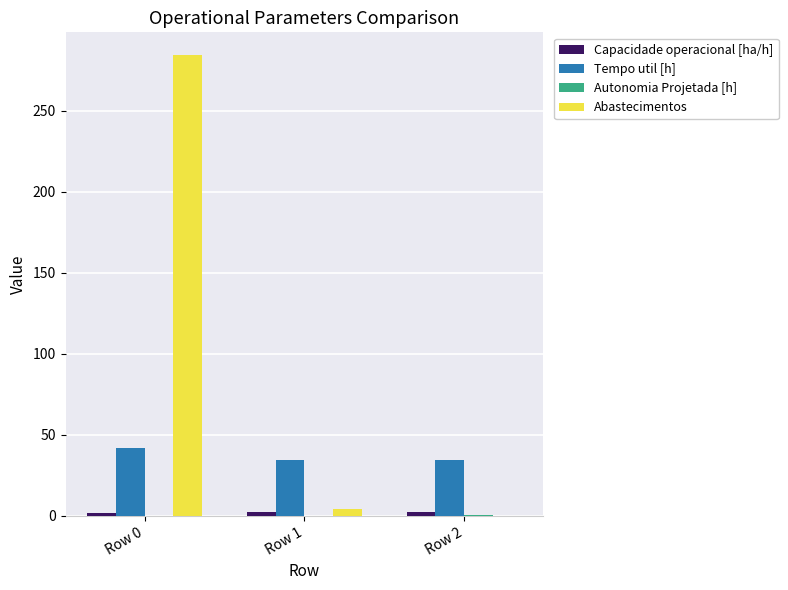

What value does the Tempo util [h] series have at Row 1?

34.8